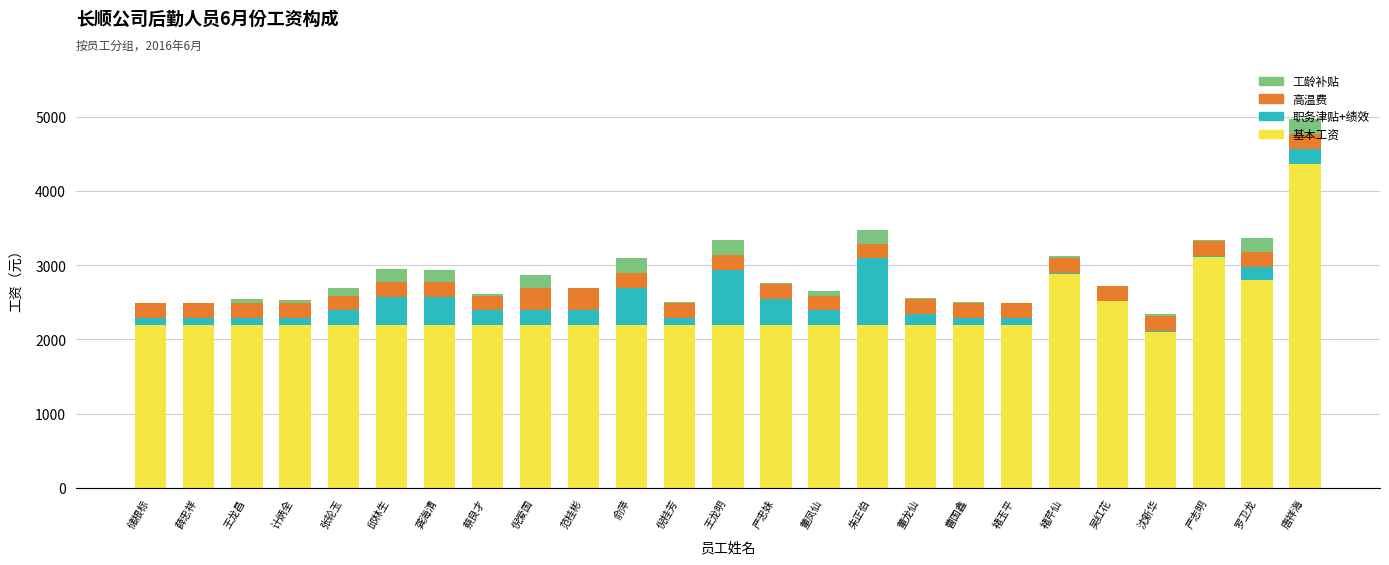

What is the maximum value for 基本工资?

4360.5